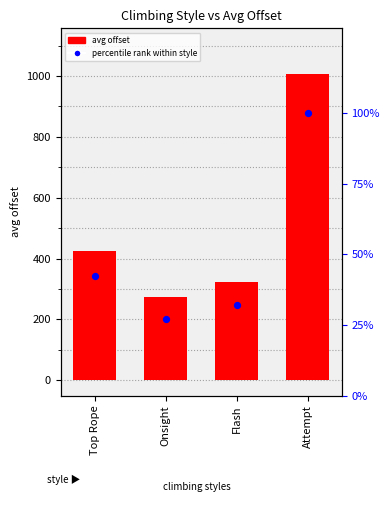

Which series has the widest spread of Y values?

avg offset